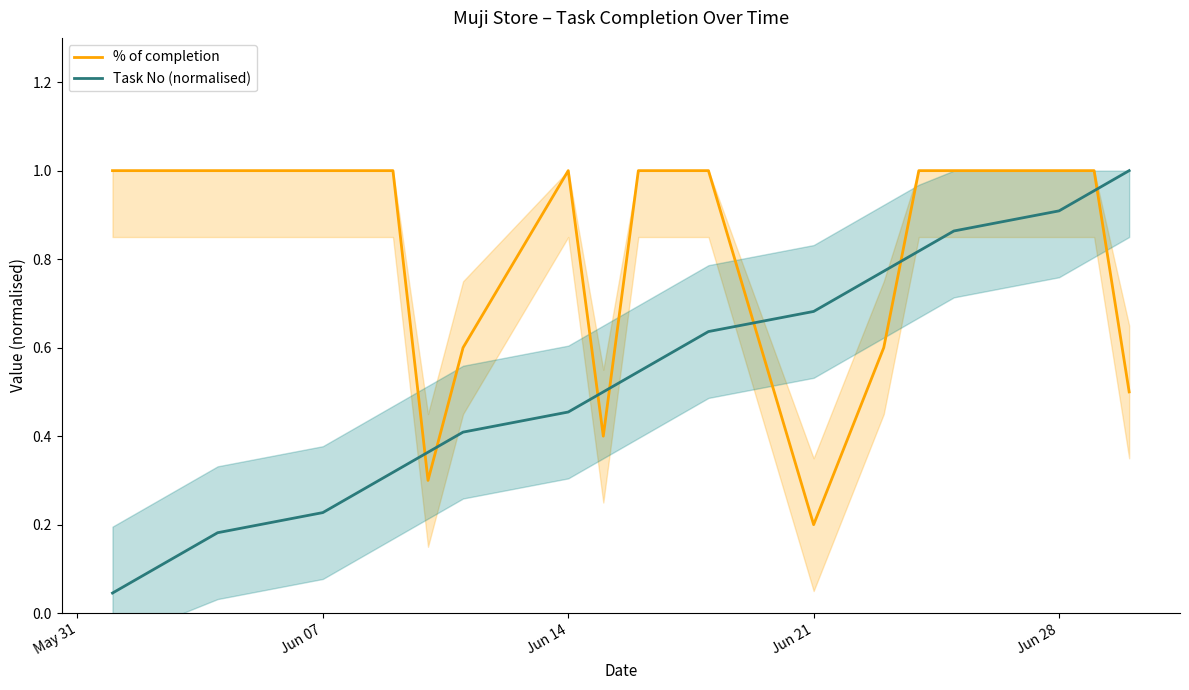

At how many categories does at least one series exceed 0?

22